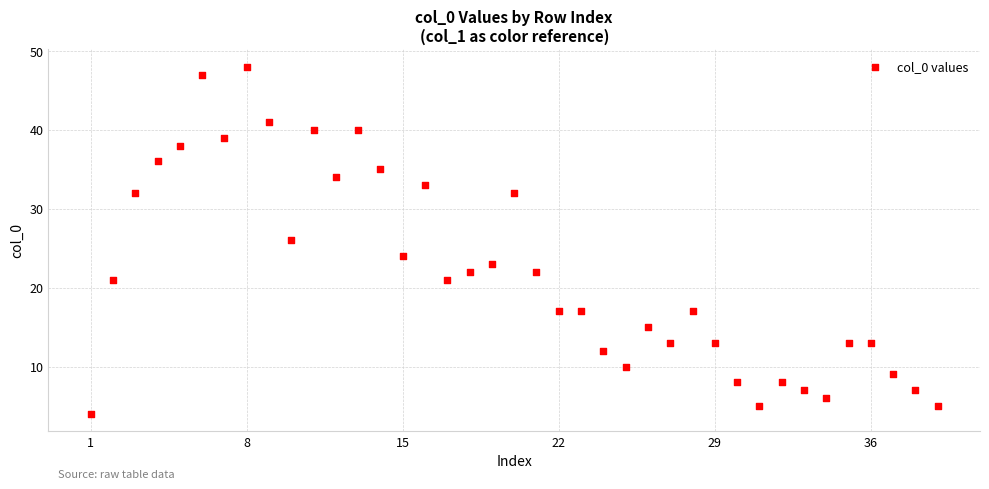

What is the range of Y values (max minus min)?

44